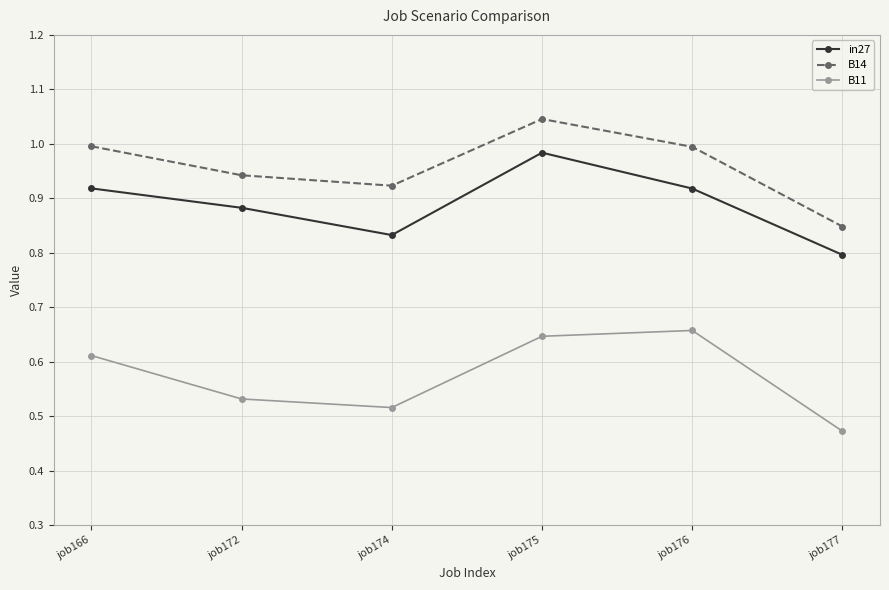

The value of B14 at job176 is 1.0. True or false?

True